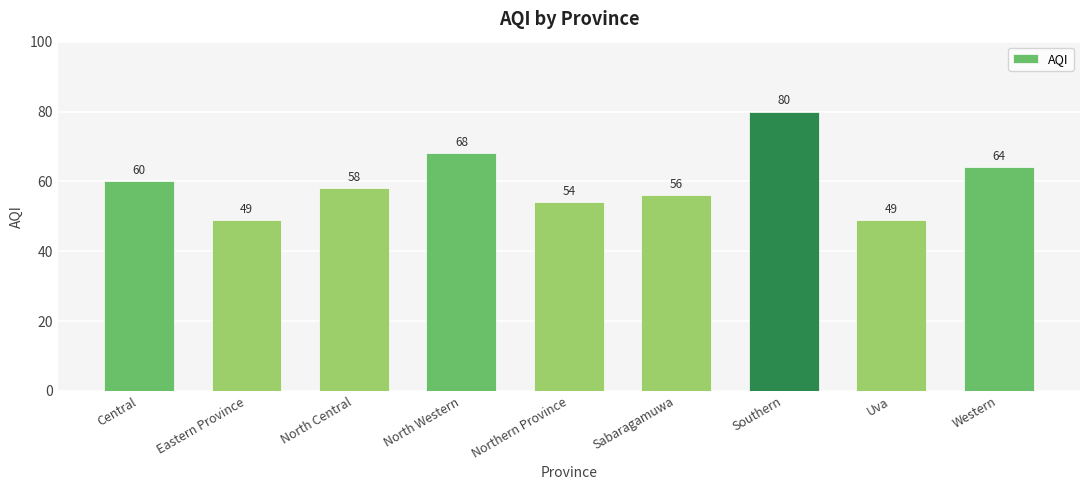

What is the sum of the values at Sabaragamuwa and Eastern Province?

105